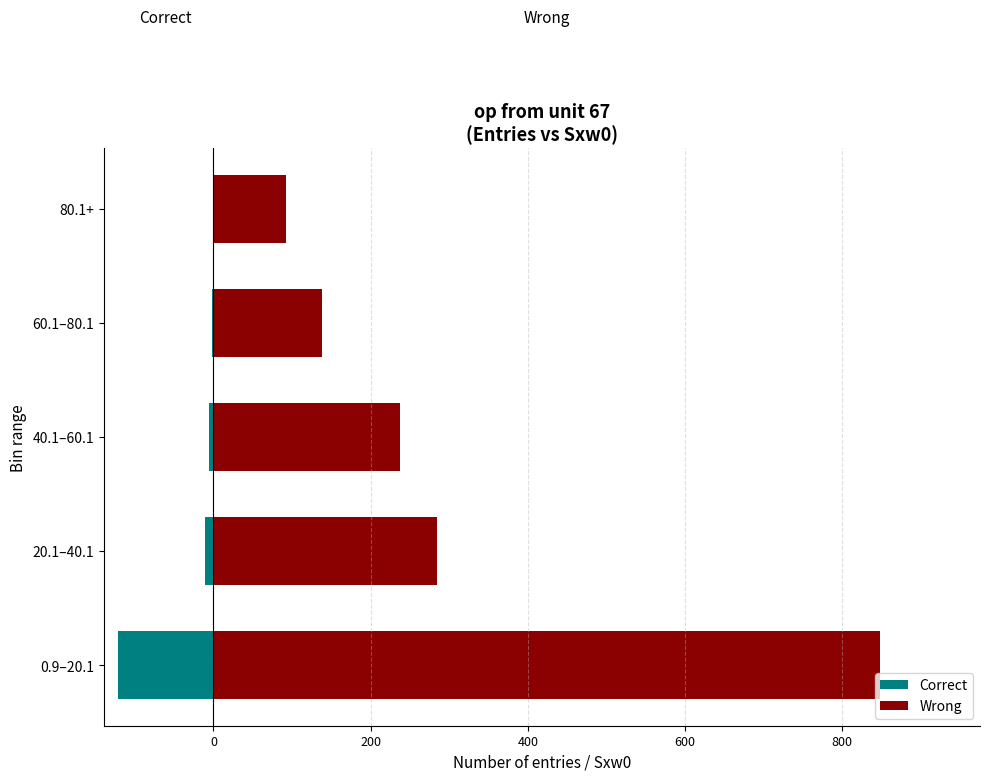

Which series has the widest spread of values?

Wrong